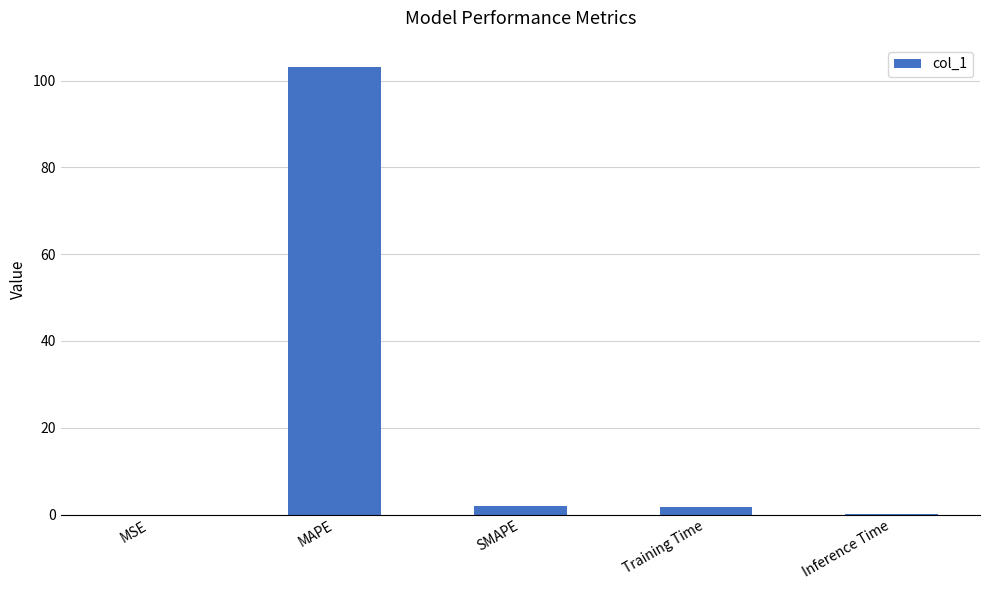

At which category does the chart reach its peak across all series?

MAPE